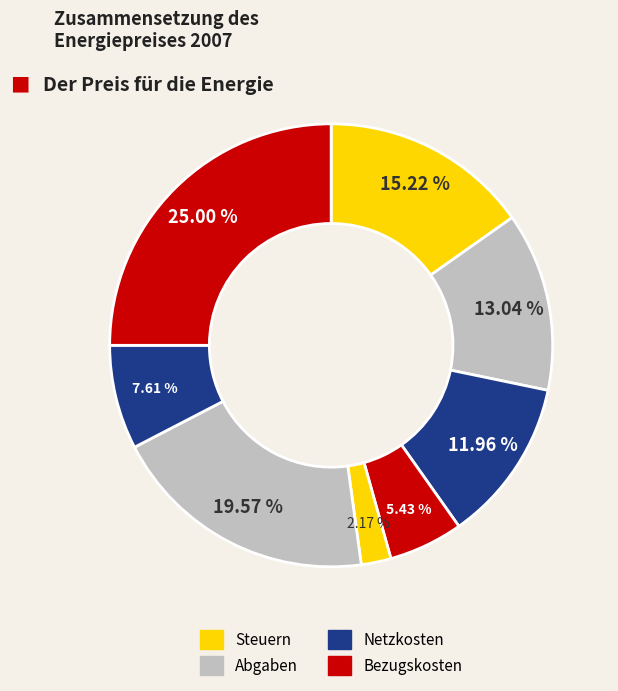

Count the number of slices in the pie.

8